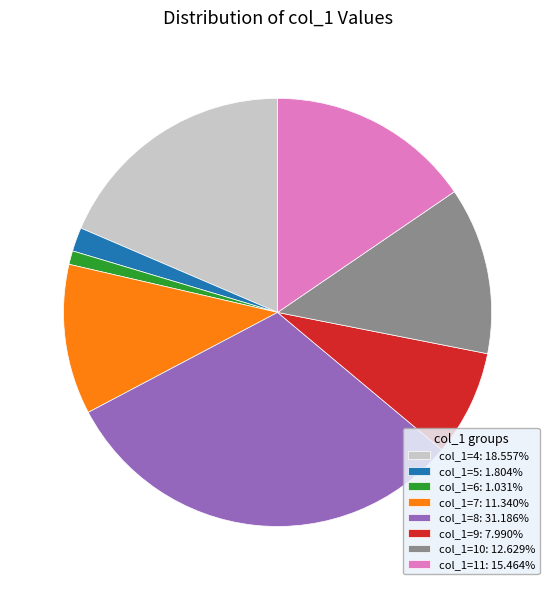

Combined, do col_1=6: 1.031% and col_1=9: 7.990% account for over 50%?

No